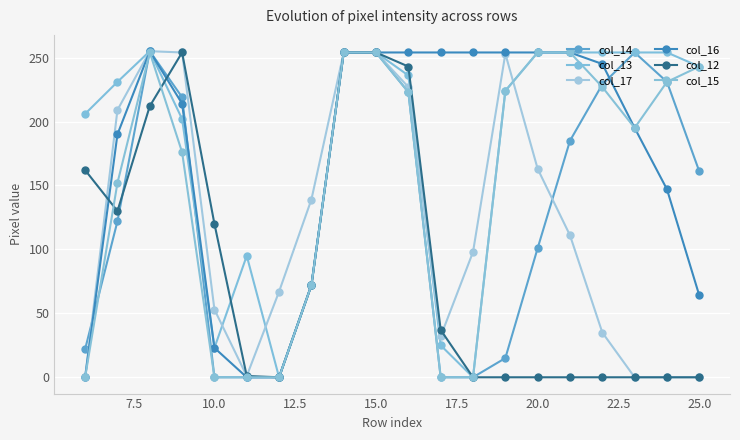

Count the number of data series in this chart.

6